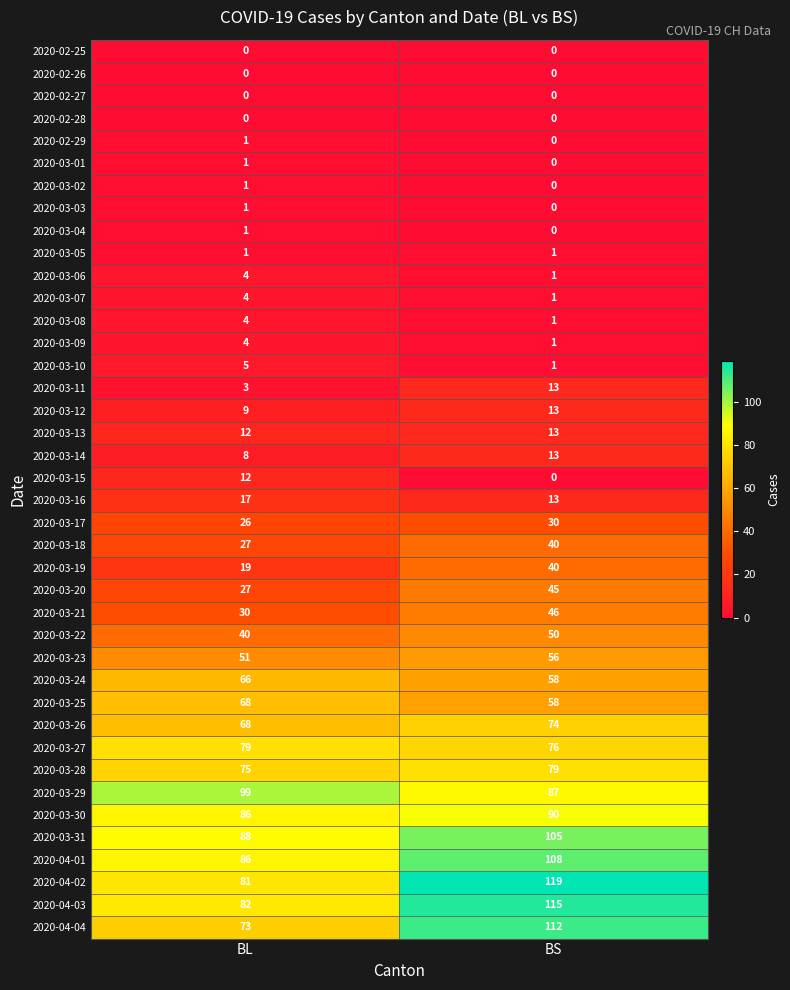

What is the difference between the highest and lowest values at BL?

99